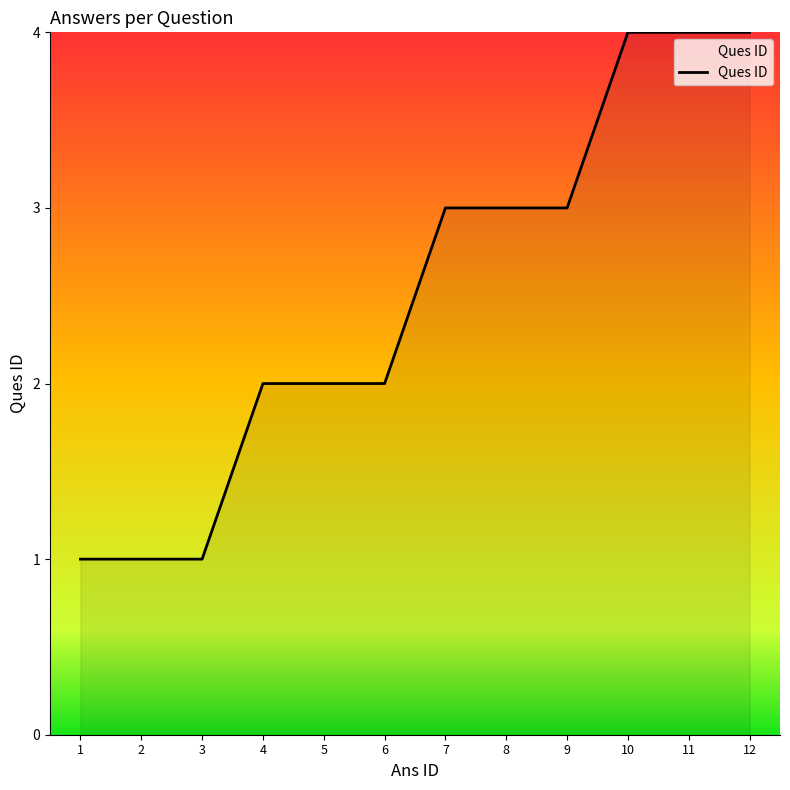

The chart shows a value of 2 at 5. True or false?

True